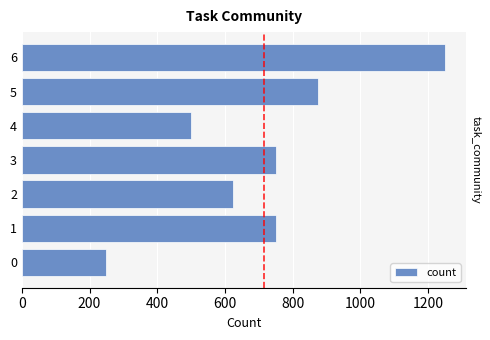

How many distinct data groups are displayed?

1